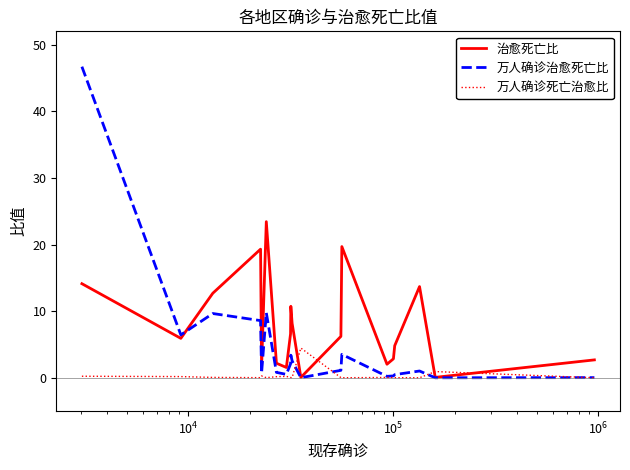

Which series has the widest spread of values?

万人确诊治愈死亡比